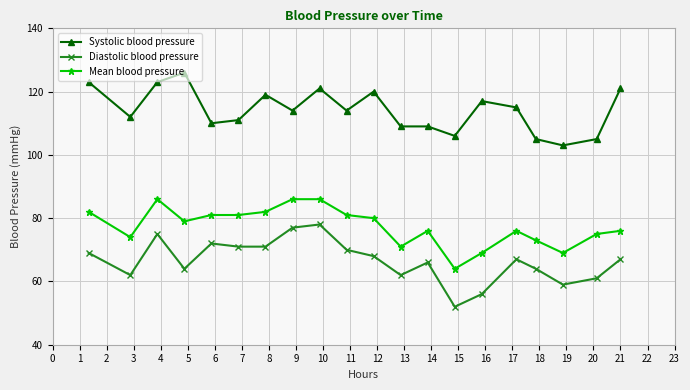

How many data points does each series have?

20